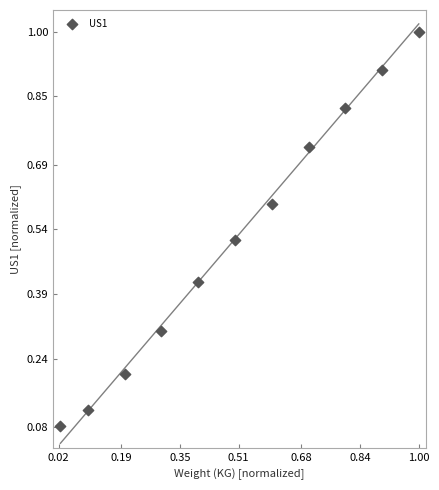

What is the range of X values (max minus min)?

1.0